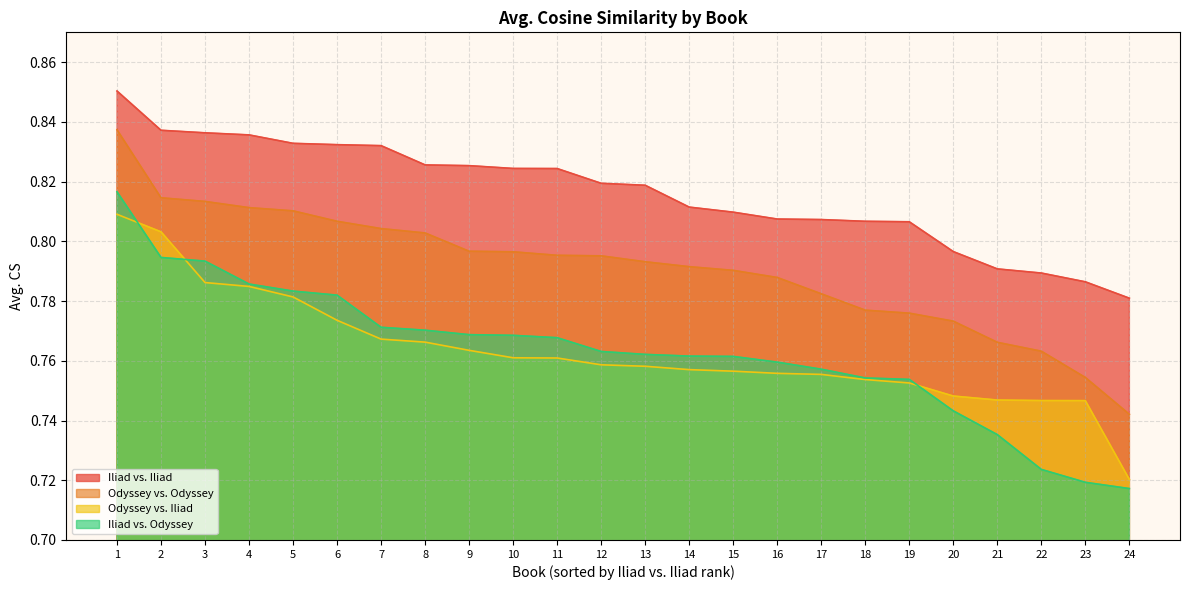

True or false: Iliad vs. Odyssey has more than 1 interior local peaks.

False